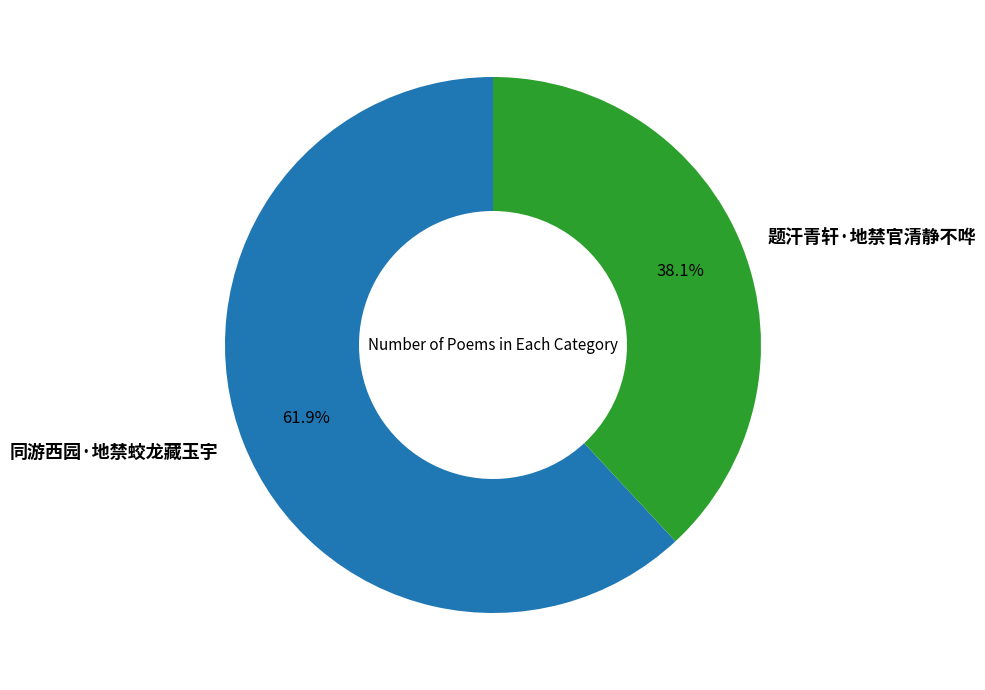

To the nearest percent, what is the combined percentage of 同游西园·地禁蛟龙藏玉宇 and 题汗青轩·地禁官清静不哗?

100%